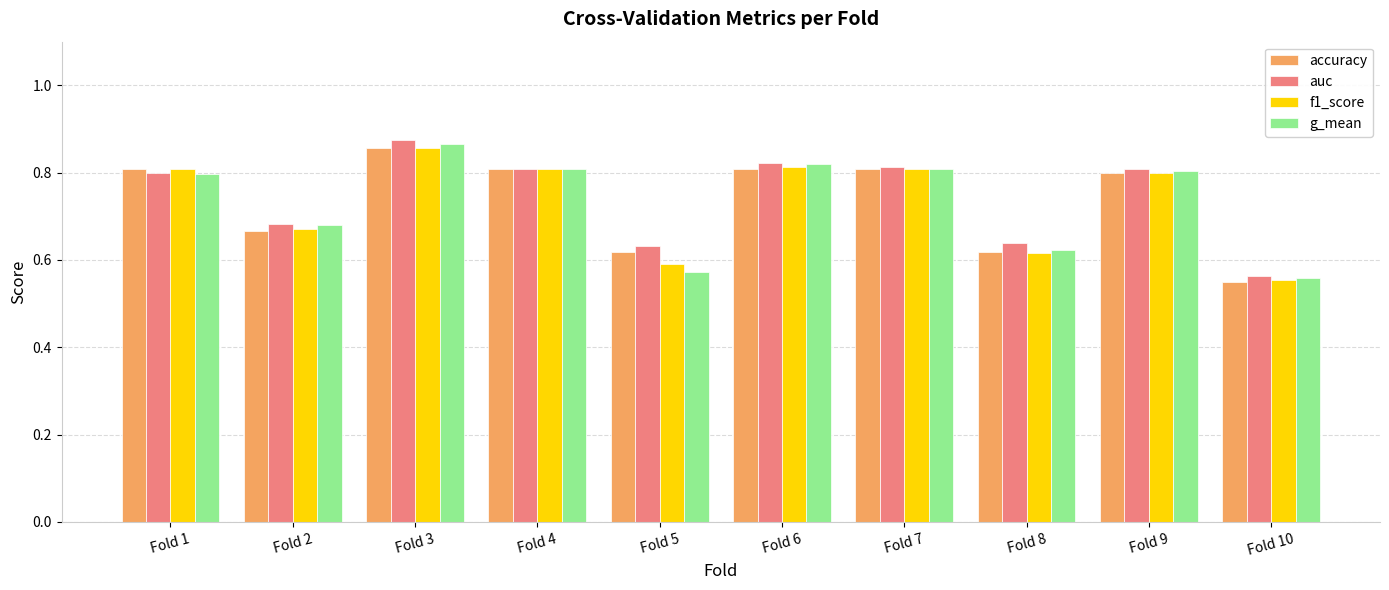

Where is f1_score nearest to the value 0?

Fold 10